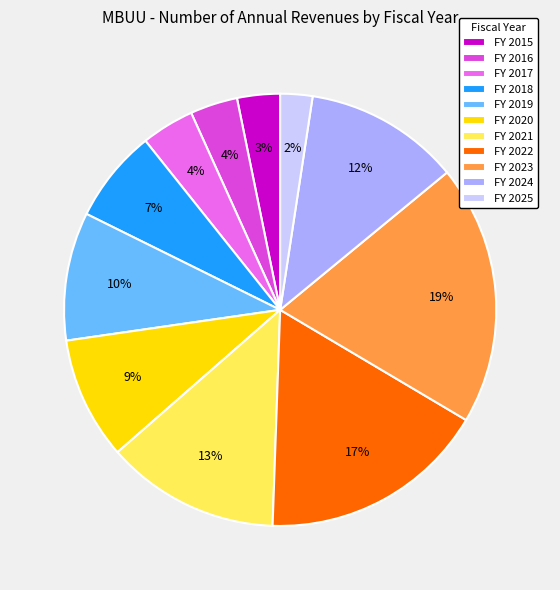

How many segments does this pie chart have?

11